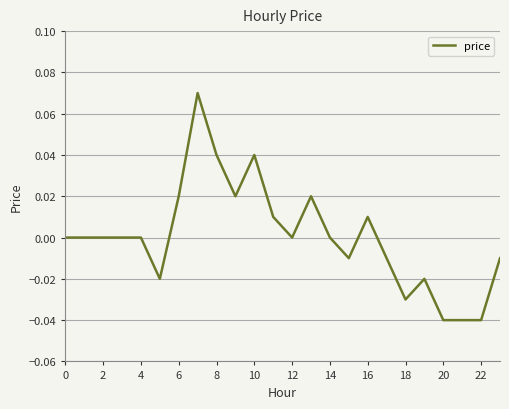

Does the chart have visible grid lines?

Yes